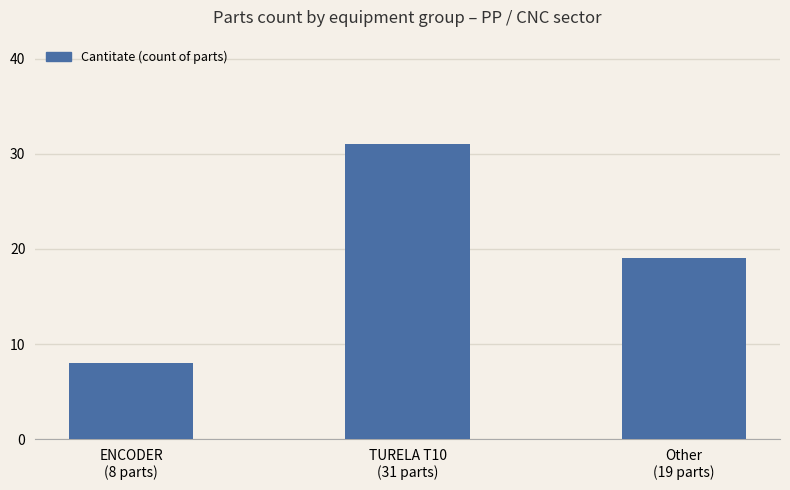

The chart shows a value of 10 at TURELA T10
(31 parts). True or false?

False